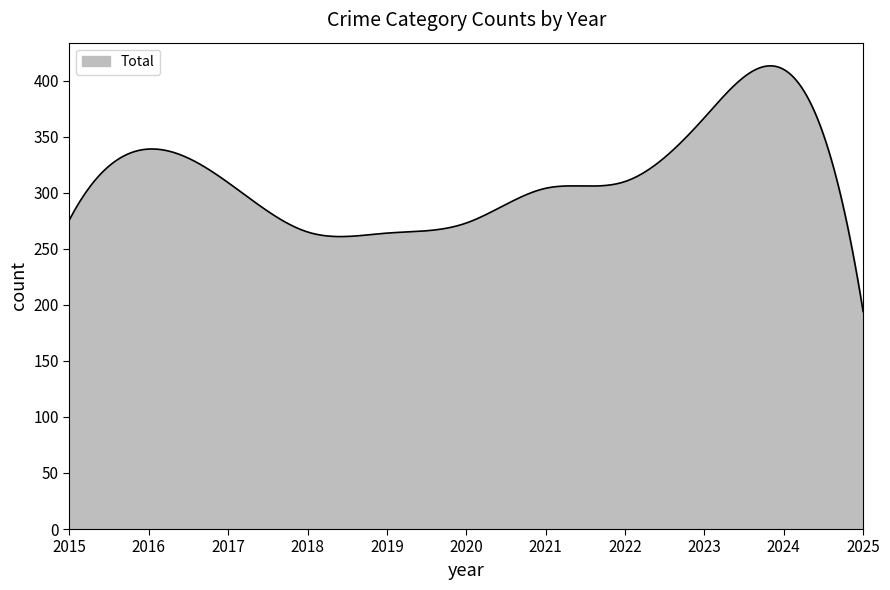

How many lines are shown in the chart?

1